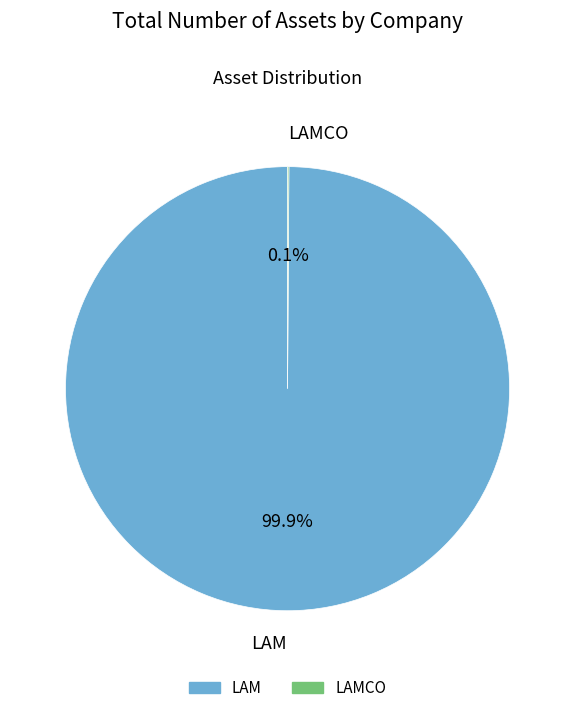

To the nearest percent, what is the difference between the largest and smallest slice percentages?

100%